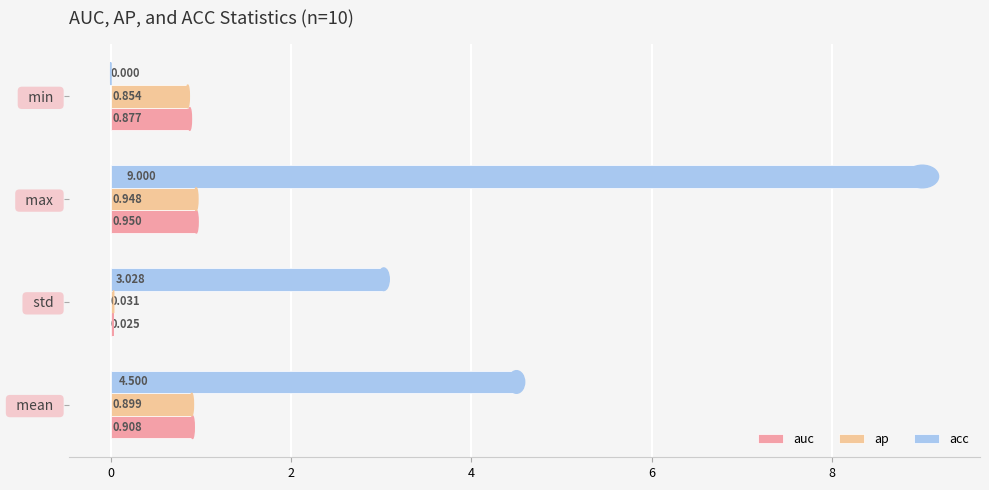

Which series has the largest total across all categories?

acc